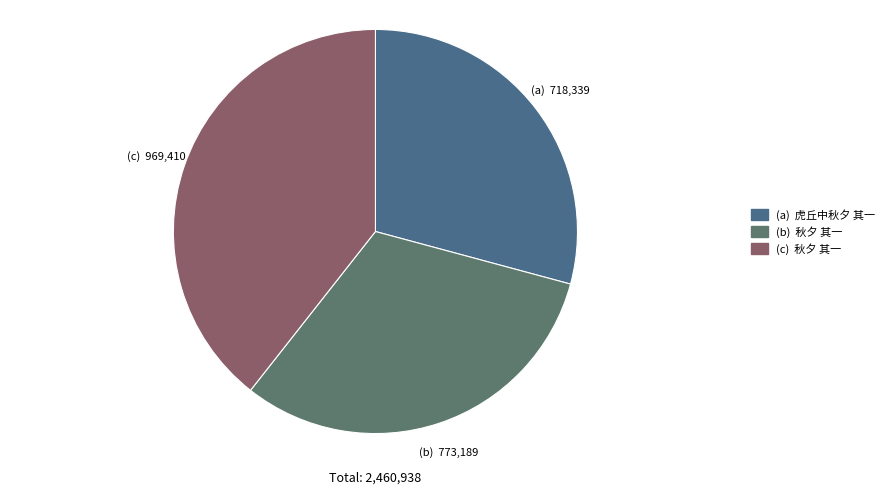

How many slices are in this pie chart?

3